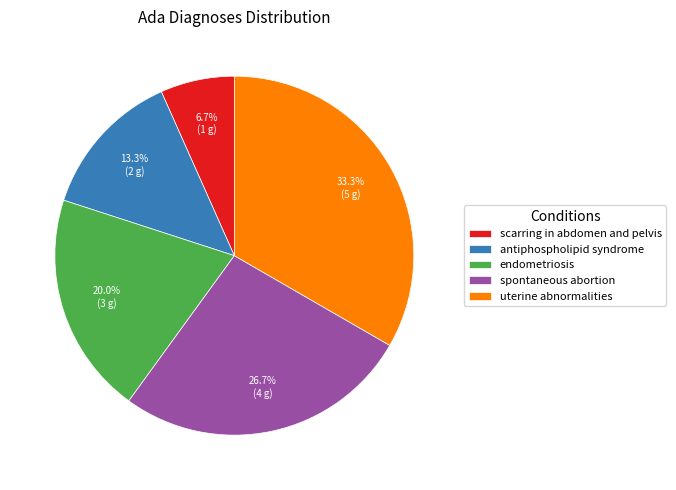

What portion of the pie excludes scarring in abdomen and pelvis?

93.3%